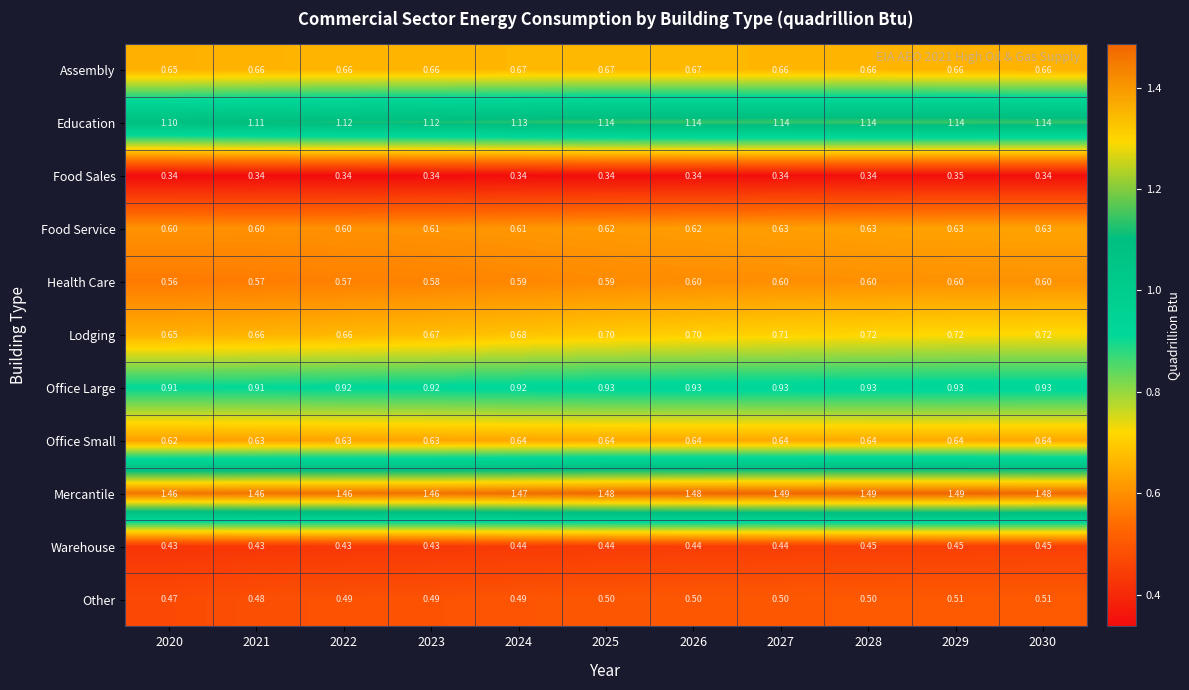

Which series has the largest total across all categories?

Mercantile